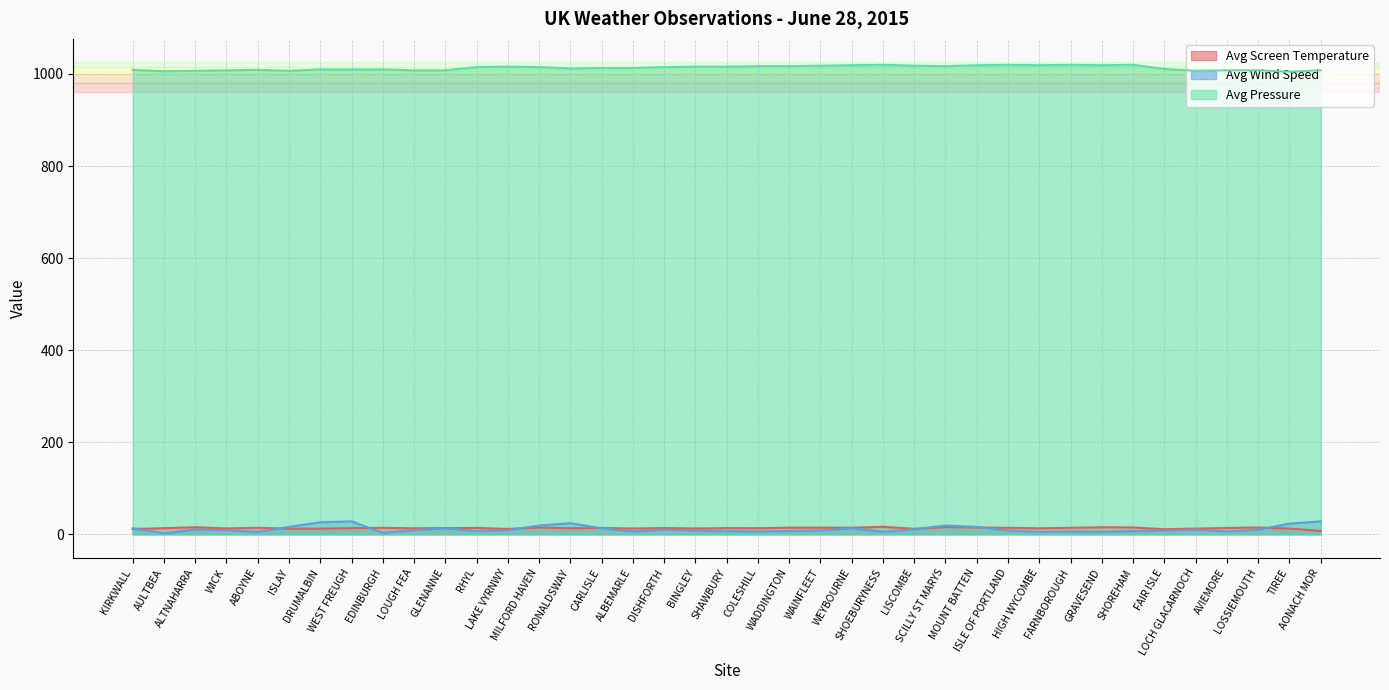

Is it true that Avg Pressure equals 1602.5 at GLENANNE?

False